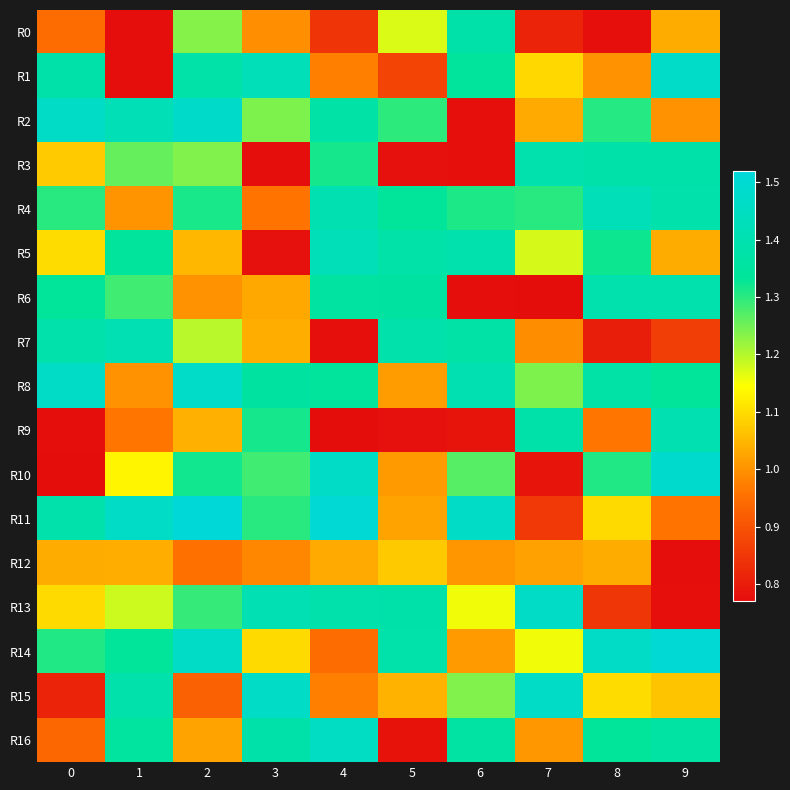

Which series has the largest total across all categories?

R8